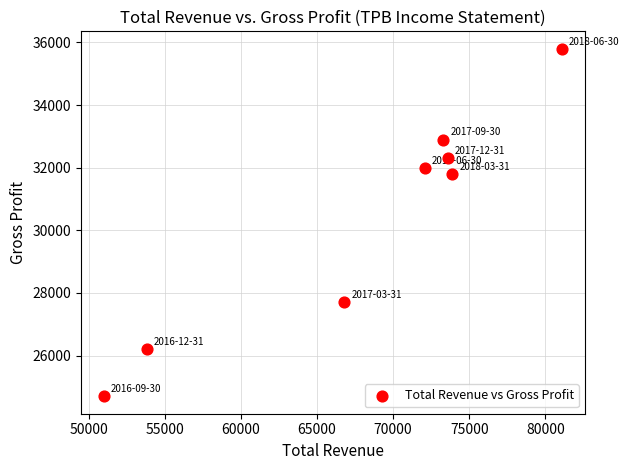

What is the range of Y values (max minus min)?

11100